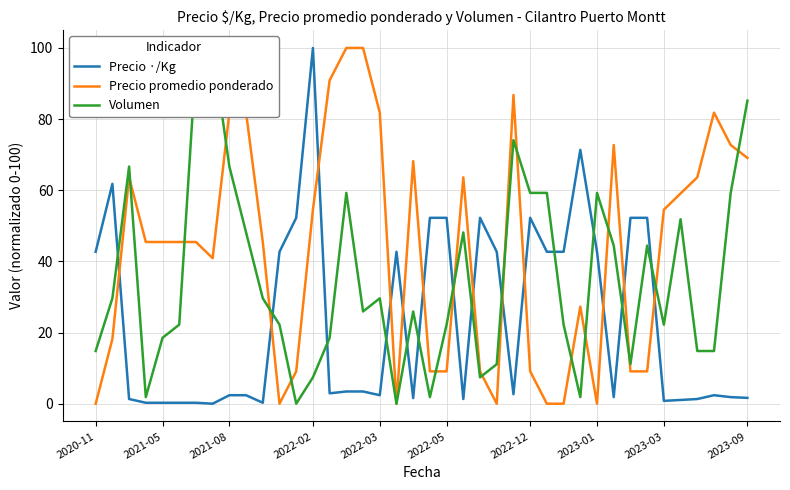

Reading left to right, list all the values displayed in this chart.

Precio ·/Kg: 42.7	61.8	1.3	0.3	0.3	0.3	0.3	0.0	2.4	2.4	0.3	42.7	52.3	100.0	2.9	3.4	3.4	2.4	42.7	1.6	52.3	52.3	1.3	52.3	42.7	2.7	52.3	42.7	42.7	71.4	42.7	1.9	52.3	52.3	0.8	1.1	1.3	2.4	1.9	1.6
Precio promedio ponderado: 0.0	18.2	63.6	45.5	45.5	45.5	45.5	40.9	81.8	81.8	45.5	0.0	9.1	54.5	90.9	100.0	100.0	81.8	0.0	68.2	9.1	9.1	63.6	9.1	0.0	86.8	9.1	0.0	0.0	27.3	0.0	72.7	9.1	9.1	54.5	59.1	63.6	81.8	72.7	69.1
Volumen: 14.8	29.6	66.7	1.9	18.5	22.2	96.3	100.0	66.7	48.1	29.6	22.2	0.0	7.4	18.5	59.3	25.9	29.6	0.0	25.9	1.9	22.2	48.1	7.4	11.1	74.1	59.3	59.3	22.2	1.9	59.3	44.4	11.1	44.4	22.2	51.9	14.8	14.8	59.3	85.2